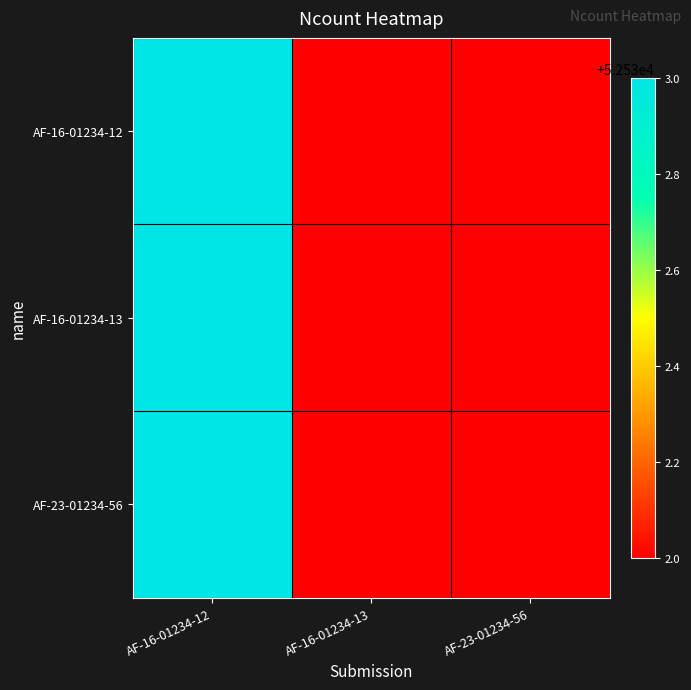

Reading left to right, extract all data points from this chart.

AF-16-01234-12: AF-16-01234-12=52533	AF-16-01234-13=52532	AF-23-01234-56=52532
AF-16-01234-13: AF-16-01234-12=52533	AF-16-01234-13=52532	AF-23-01234-56=52532
AF-23-01234-56: AF-16-01234-12=52533	AF-16-01234-13=52532	AF-23-01234-56=52532